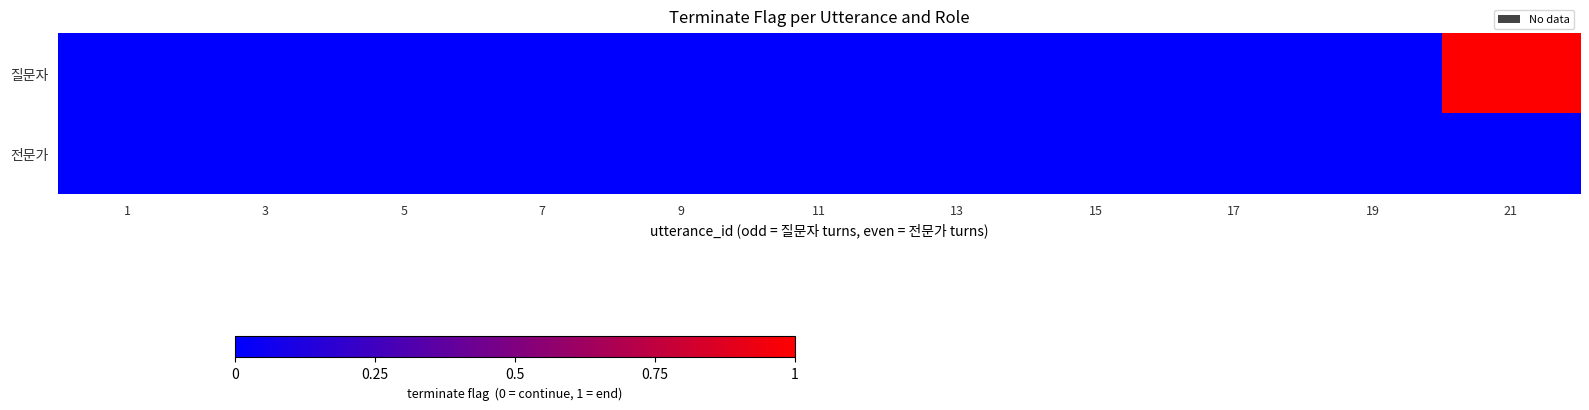

Rank the series by their maximum value, from highest to lowest.

질문자, 전문가